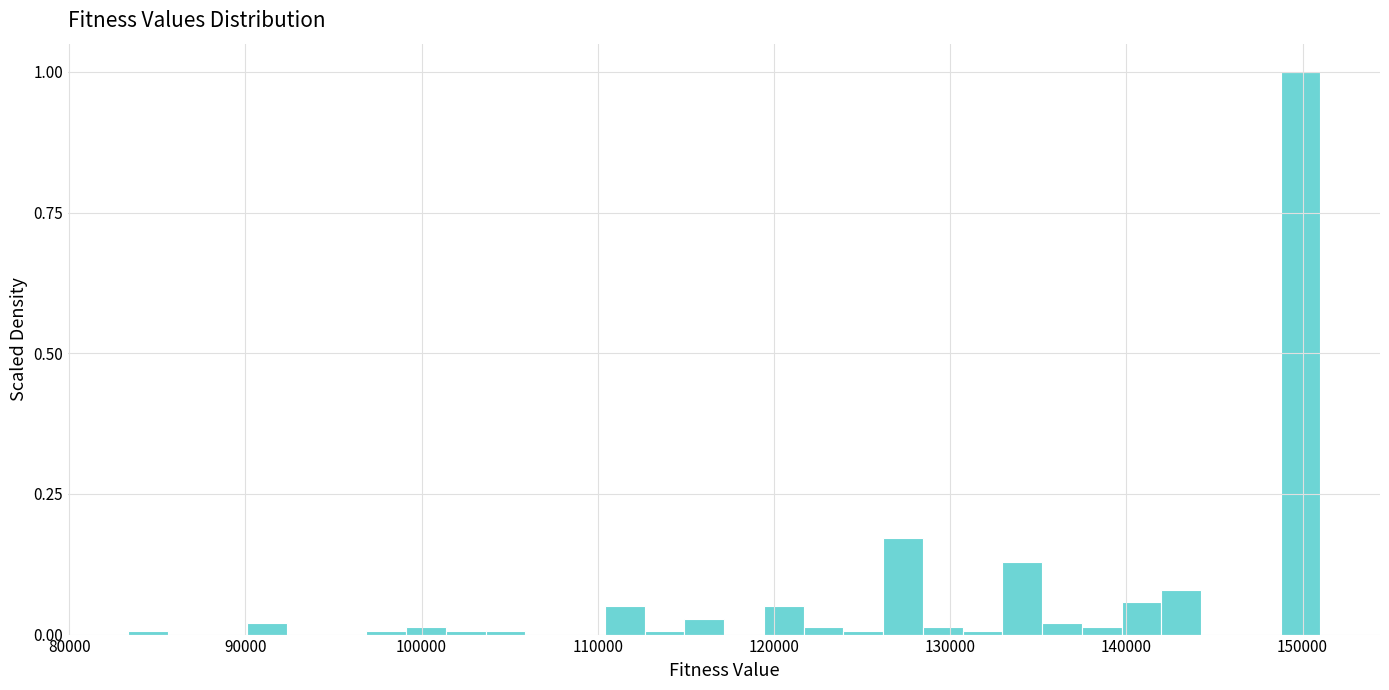

Around what value on the x-axis is the tallest bar? Give the approximate position of its centre, as read against the axis.

150000